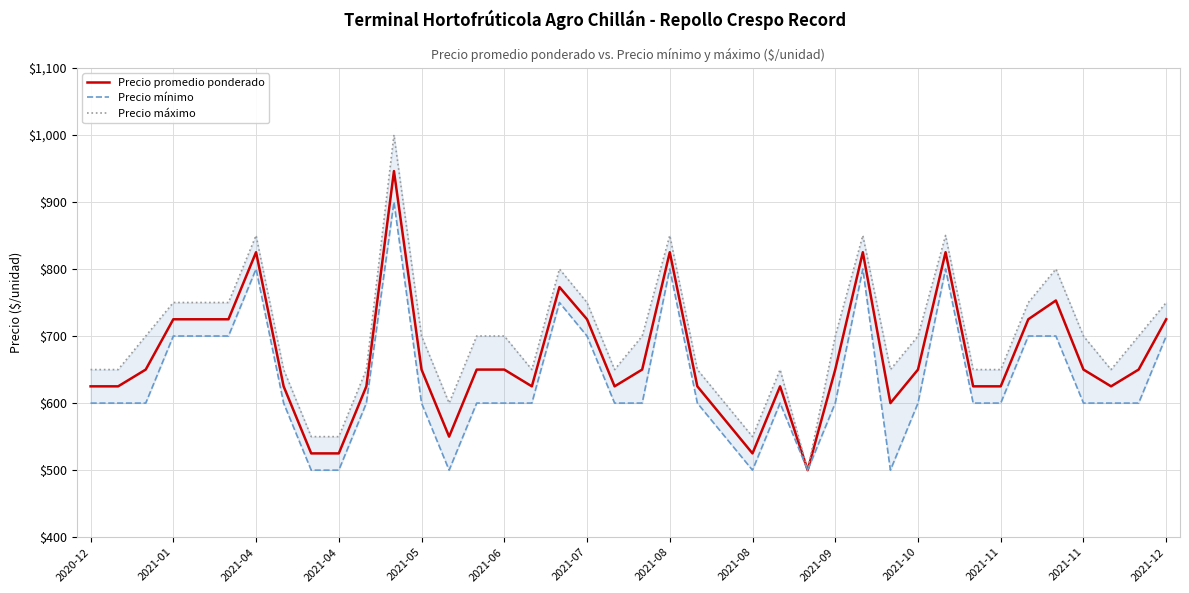

The value of Precio promedio ponderado at 16 is 937. True or false?

False